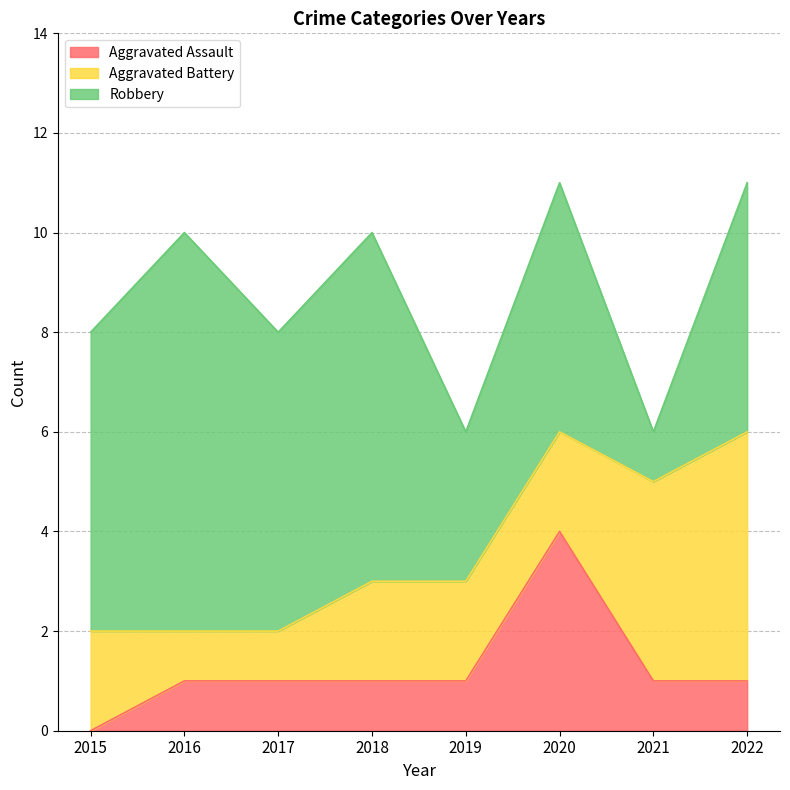

What is the difference between the maximum and minimum values in the Robbery series?

7